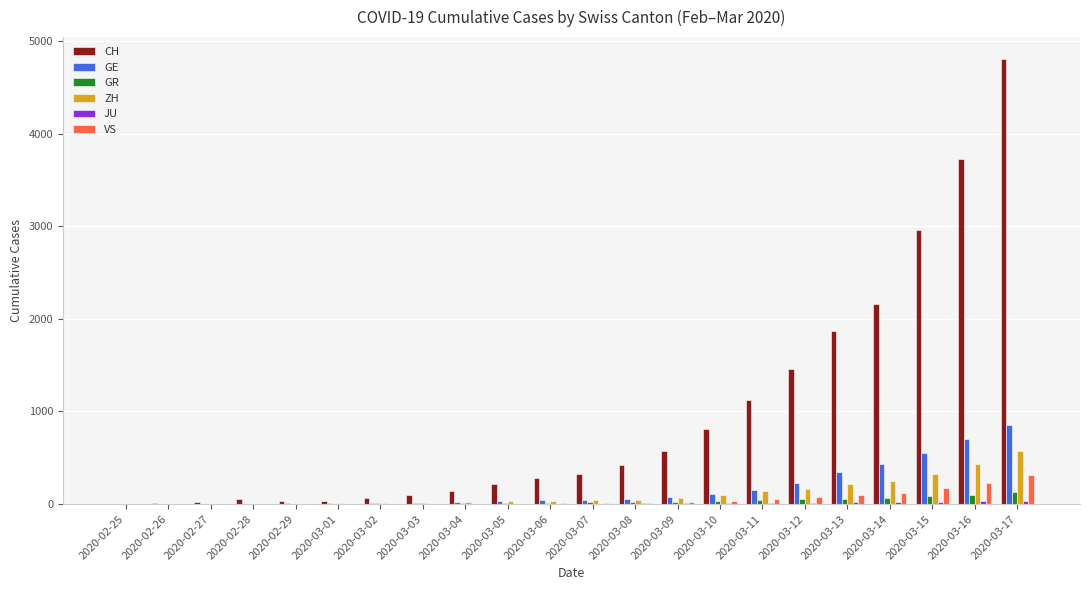

At which label is CH closest to 2402?

2020-03-14